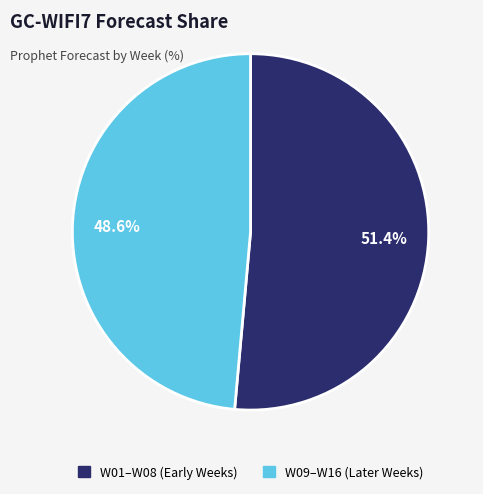

Count the number of slices in the pie.

2